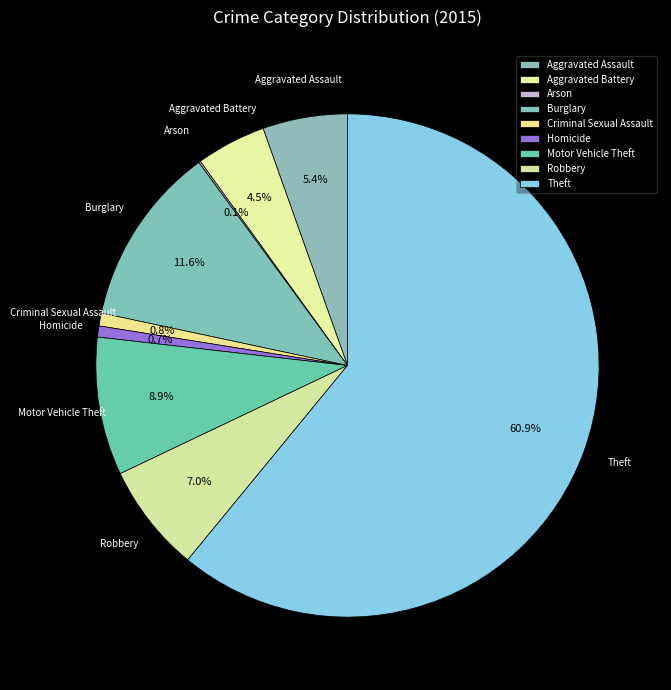

Between Homicide and Robbery, which is larger?

Robbery